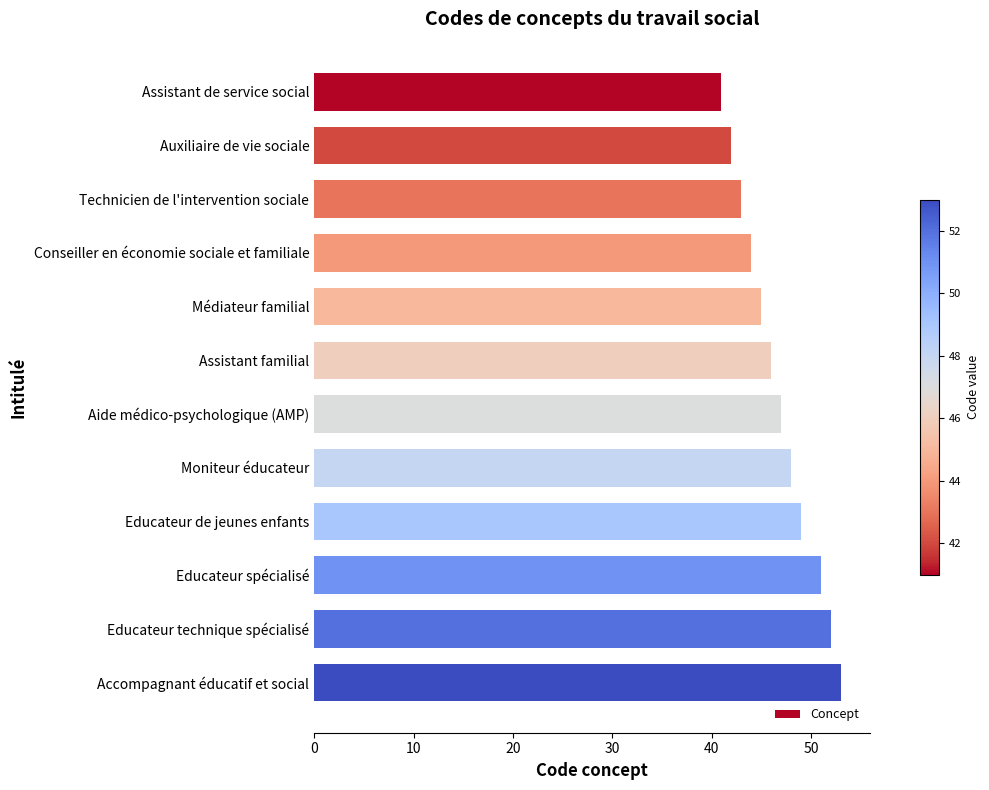

How many values are below 47?

6